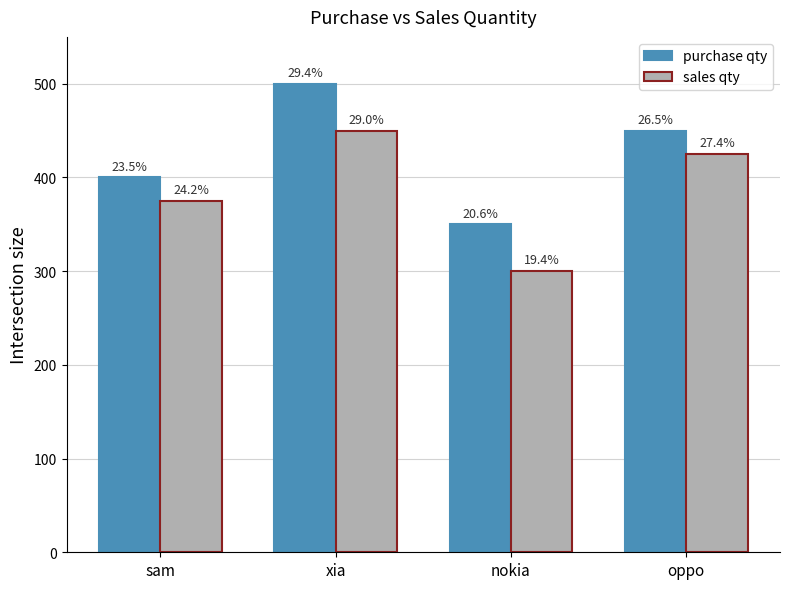

What are all the series names shown in the legend?

purchase qty, sales qty